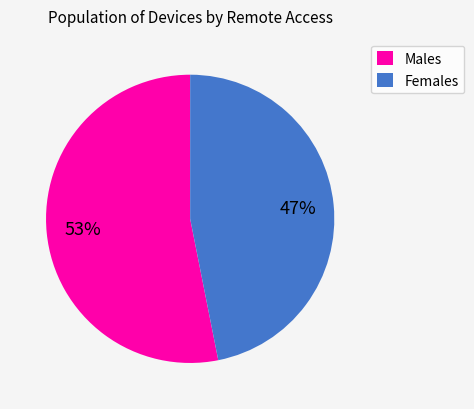

Count the number of slices in the pie.

2